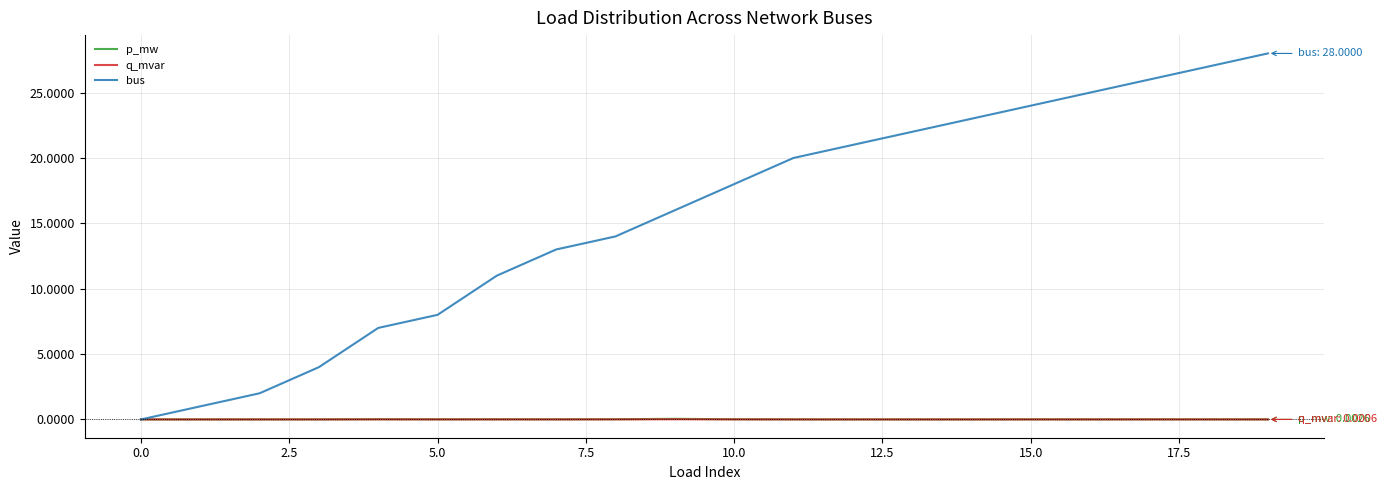

What is the difference between the maximum and minimum values in the bus series?

28.0